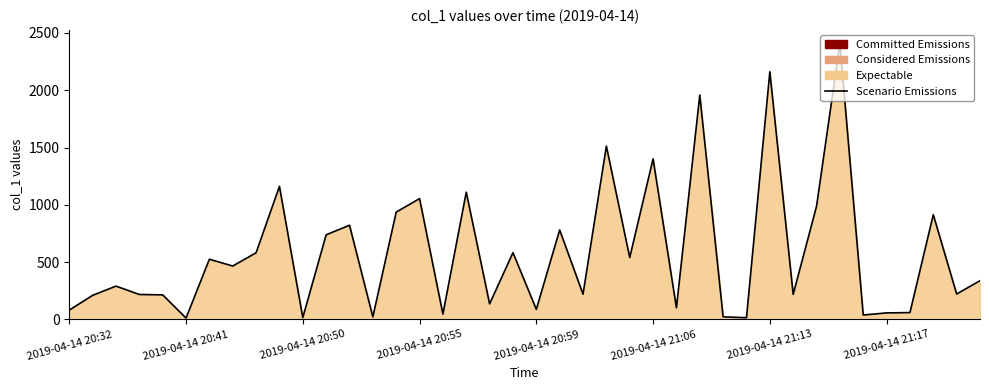

What is the difference between the values at 21 and 12?

41.4